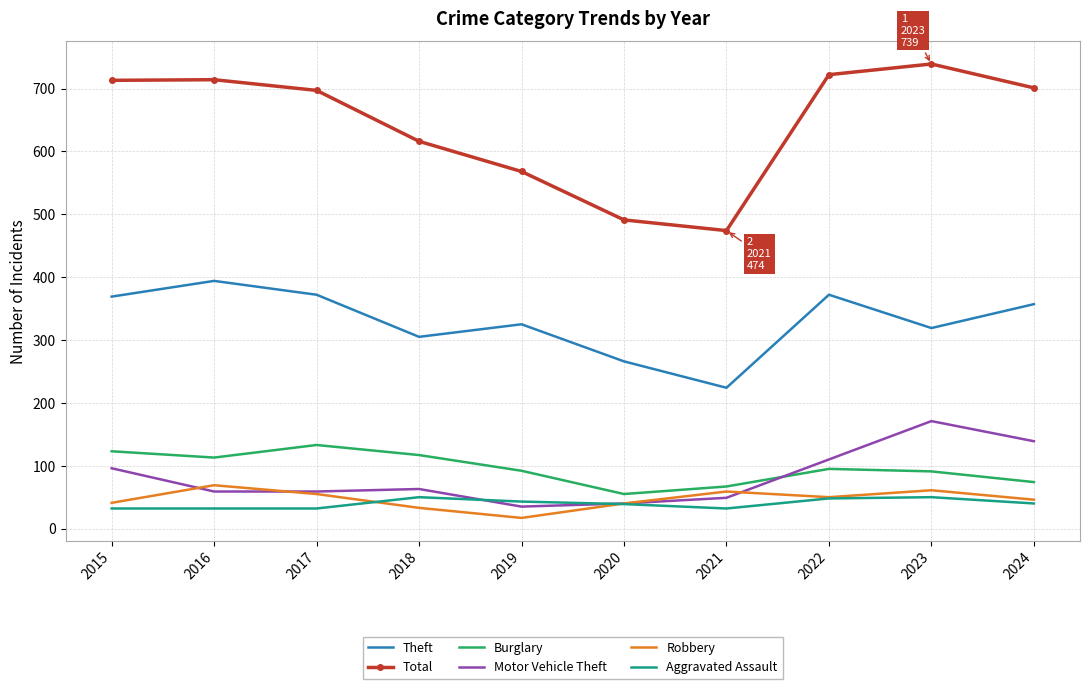

The Burglary series shows 205 at 2018. True or false?

False